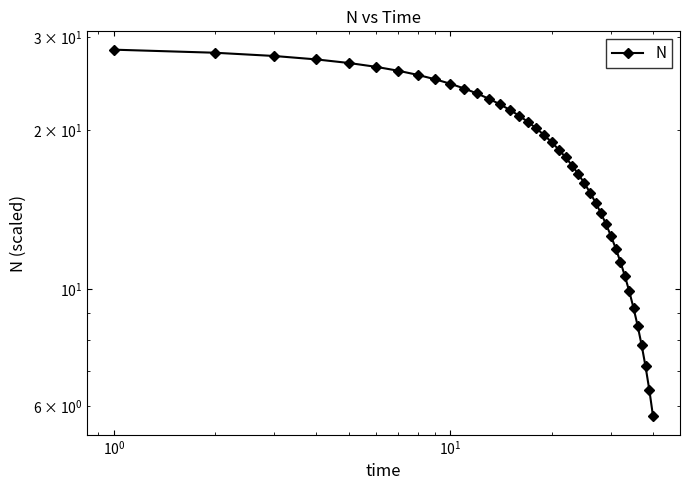

Reading left to right, list all the values displayed in this chart.

28.4	28.1	27.7	27.3	26.8	26.4	25.9	25.5	25.0	24.5	24.0	23.5	23.0	22.4	21.9	21.3	20.8	20.2	19.6	19.0	18.4	17.8	17.2	16.5	15.9	15.2	14.6	13.9	13.3	12.6	11.9	11.3	10.6	9.9	9.2	8.5	7.8	7.1	6.4	5.7